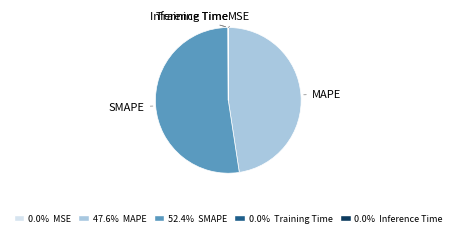

Which slice is the largest?

SMAPE